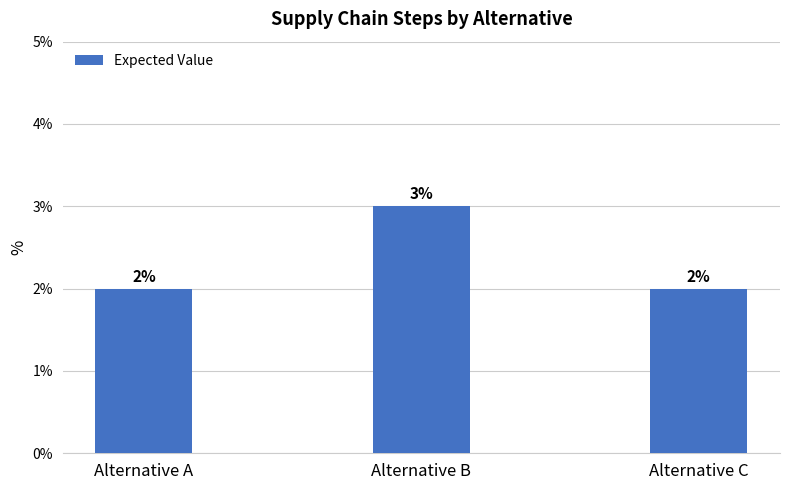

Approximately how many times larger is the value at Alternative B compared to Alternative C?

1.5